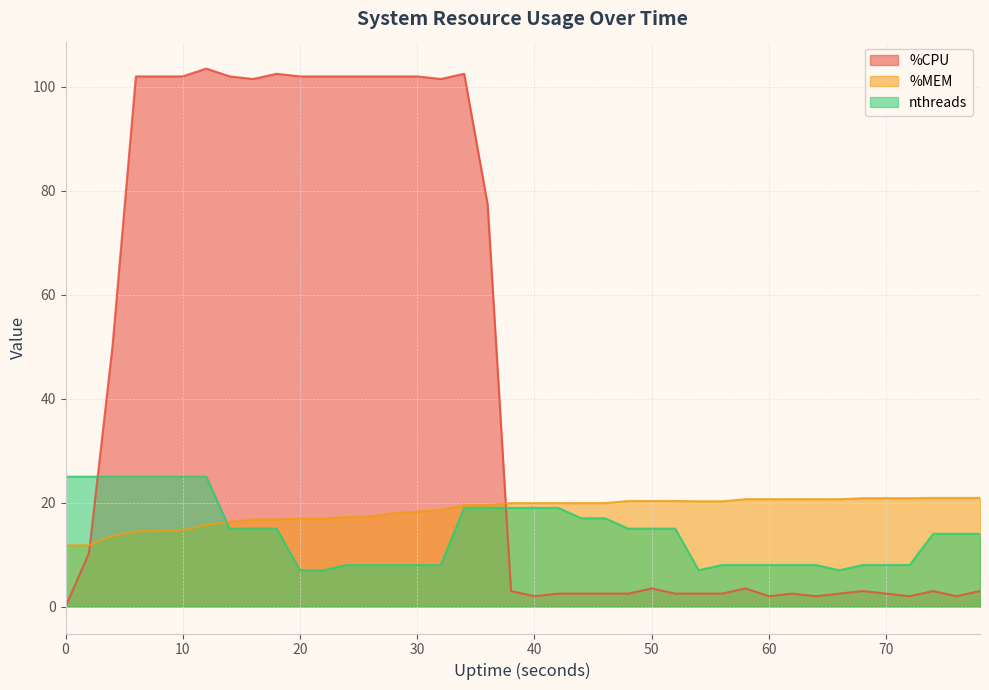

What is the difference between the maximum and second lowest values in the %MEM series?

9.1